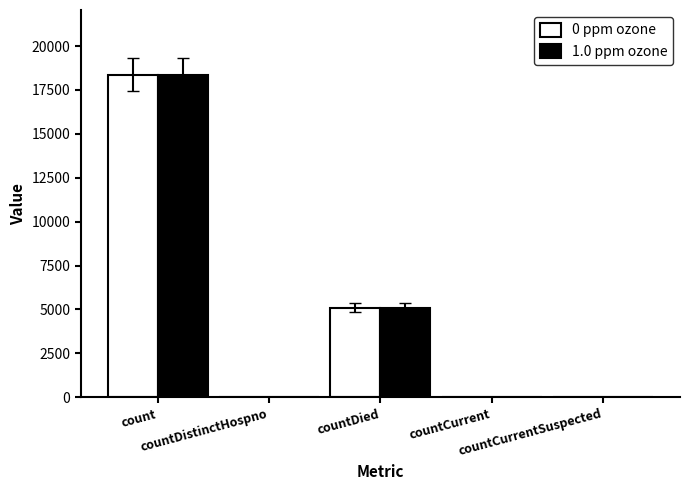

Which has a higher value, countDistinctHospno or countDied?

countDied